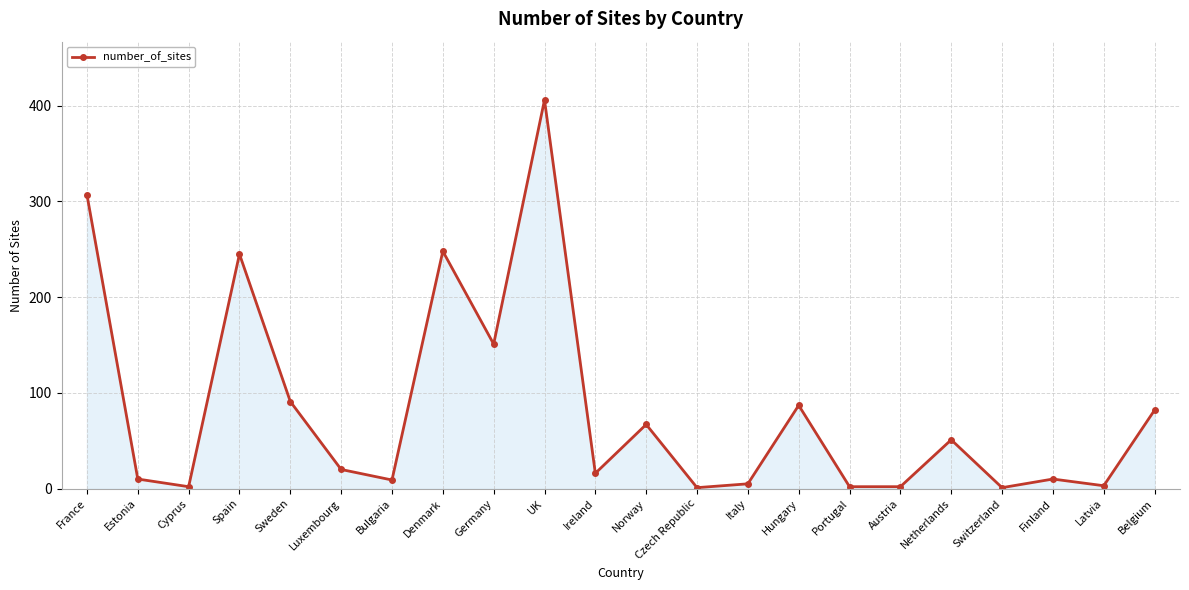

Is it true that the value at Netherlands is 51?

True